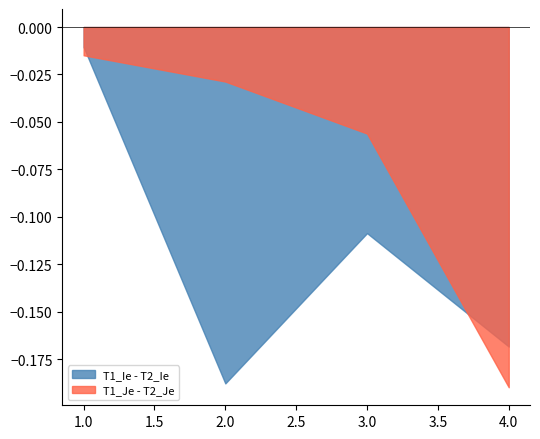

Between which two adjacent categories do T1_Ie - T2_Ie and T1_Je - T2_Je first intersect?

1.0 and 2.0